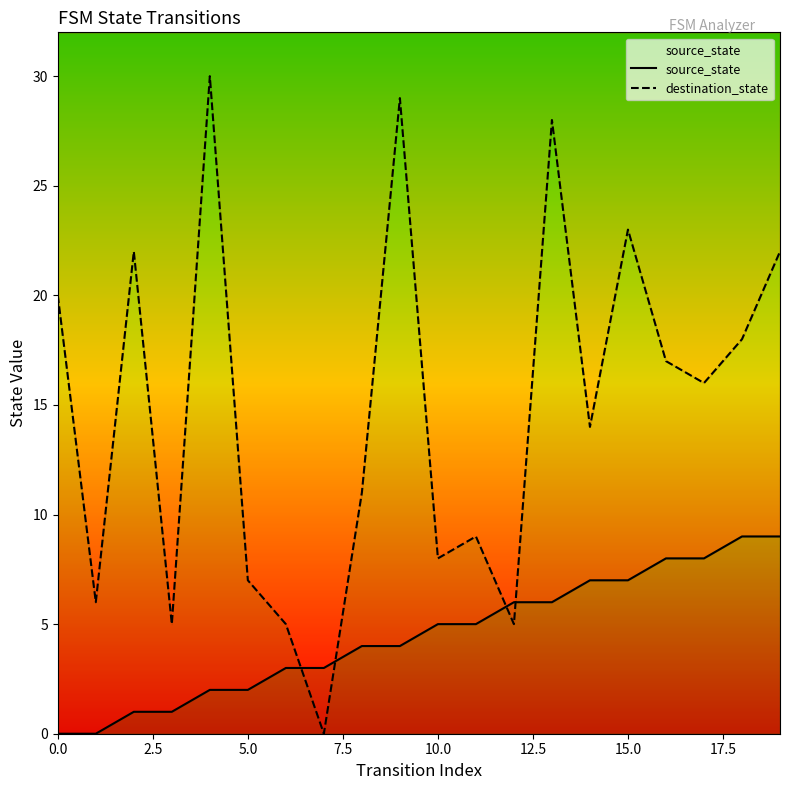

What are all the series names shown in the legend?

source_state, destination_state